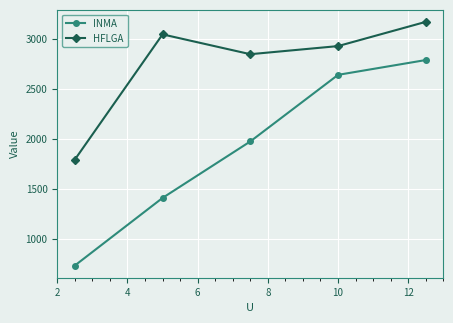

What is the difference between the maximum and minimum values in the INMA series?

2059.4